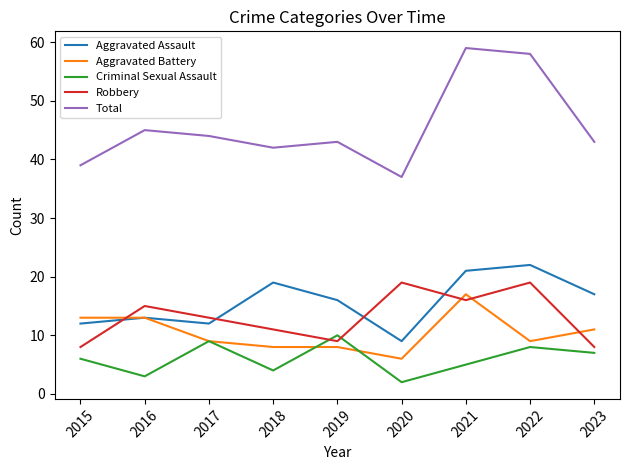

At which label does Total first exceed 43?

2016